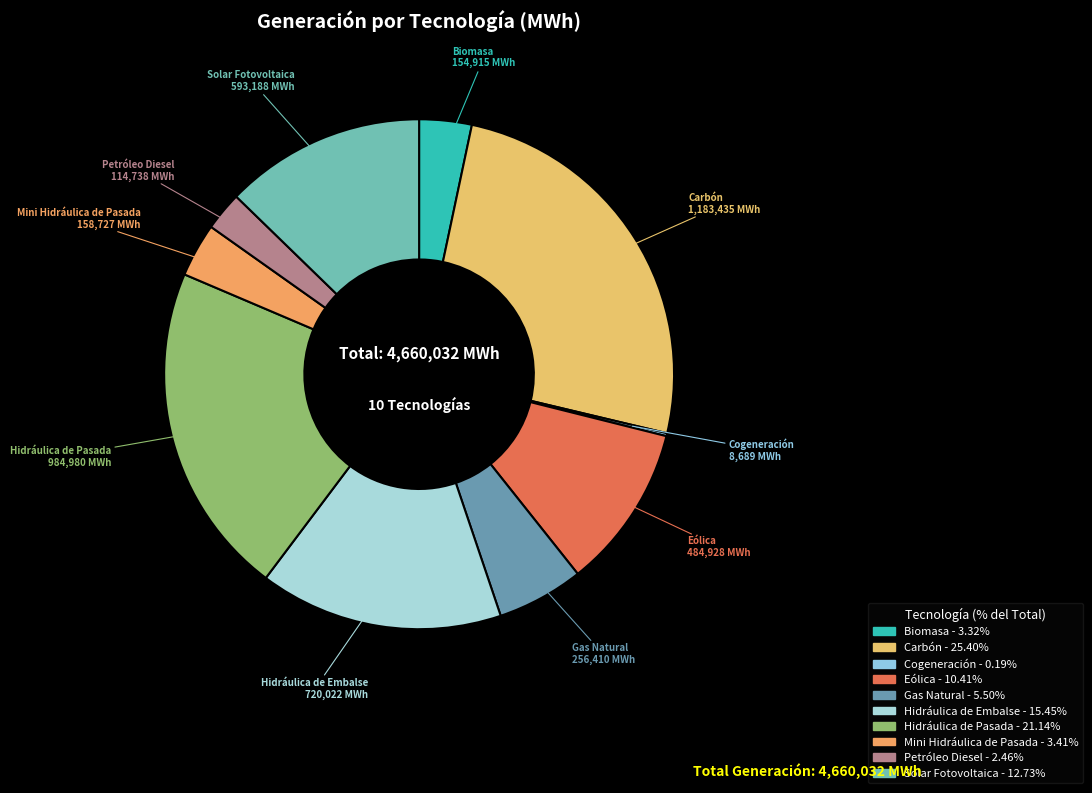

Combined, do Petróleo Diesel and Eólica account for over 50%?

No